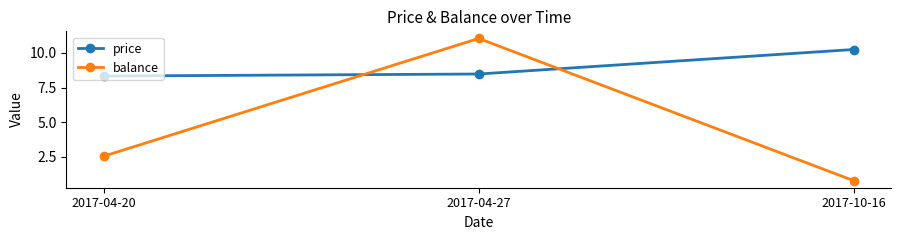

How many data points in balance are less than 2?

1